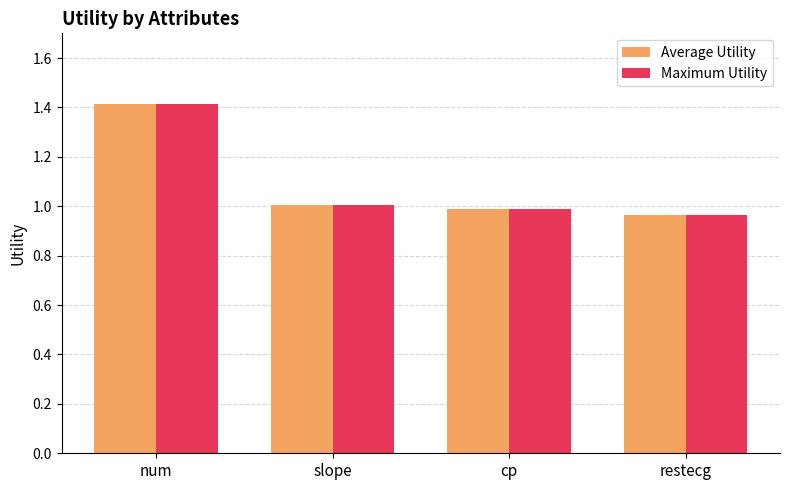

What is the sum of the Average Utility values at cp and restecg?

2.0